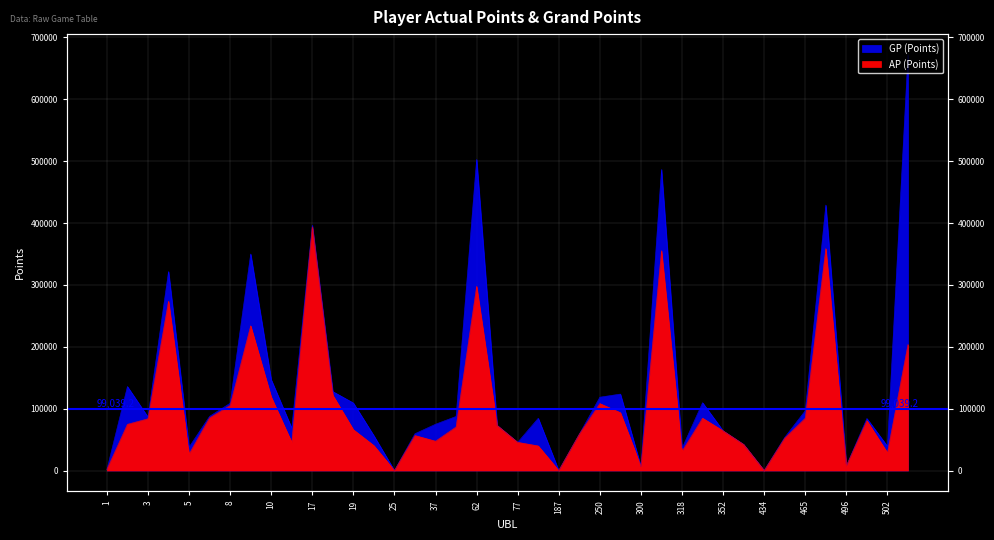

The value of GP (Points) at 6 is 33809. True or false?

False